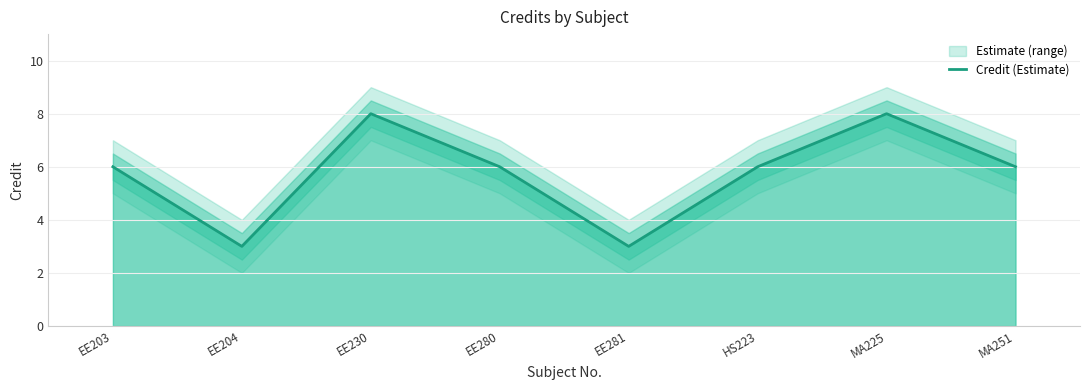

Rank the categories by value from highest to lowest.

EE230, MA225, EE203, EE280, HS223, MA251, EE204, EE281